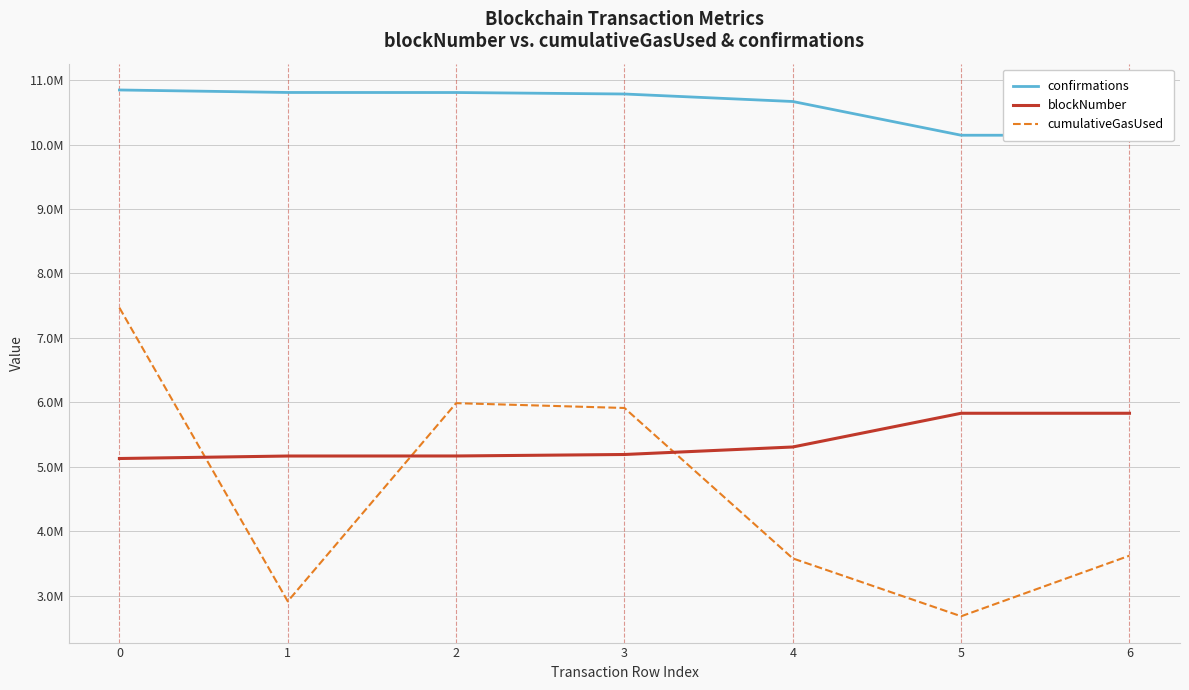

Reading right to left, what are all the values shown in this chart?

confirmations: 6=10145407	5=10145411	4=10668921	3=10785381	2=10808421	1=10809108	0=10847761
blockNumber: 6=5830328	5=5830324	4=5306814	3=5190354	2=5167314	1=5166627	0=5127974
cumulativeGasUsed: 6=3620037	5=2679483	4=3577441	3=5912235	2=5987055	1=2911195	0=7468038